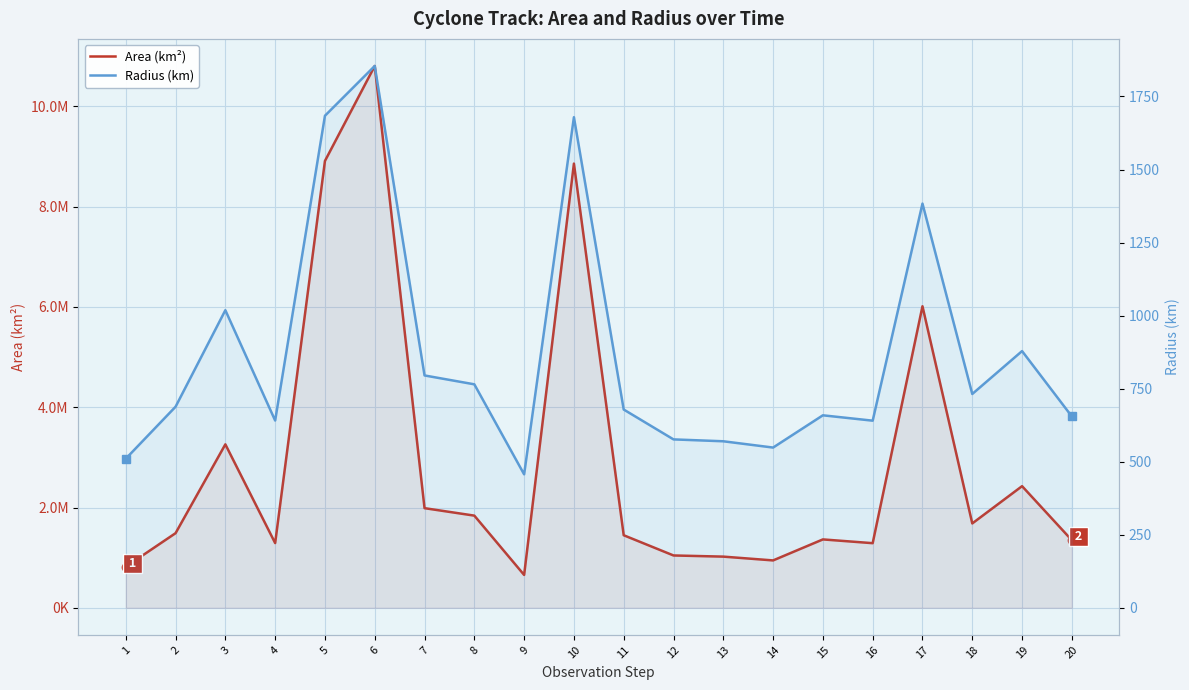

Where is Area (km²) nearest to the value 5729687?

17